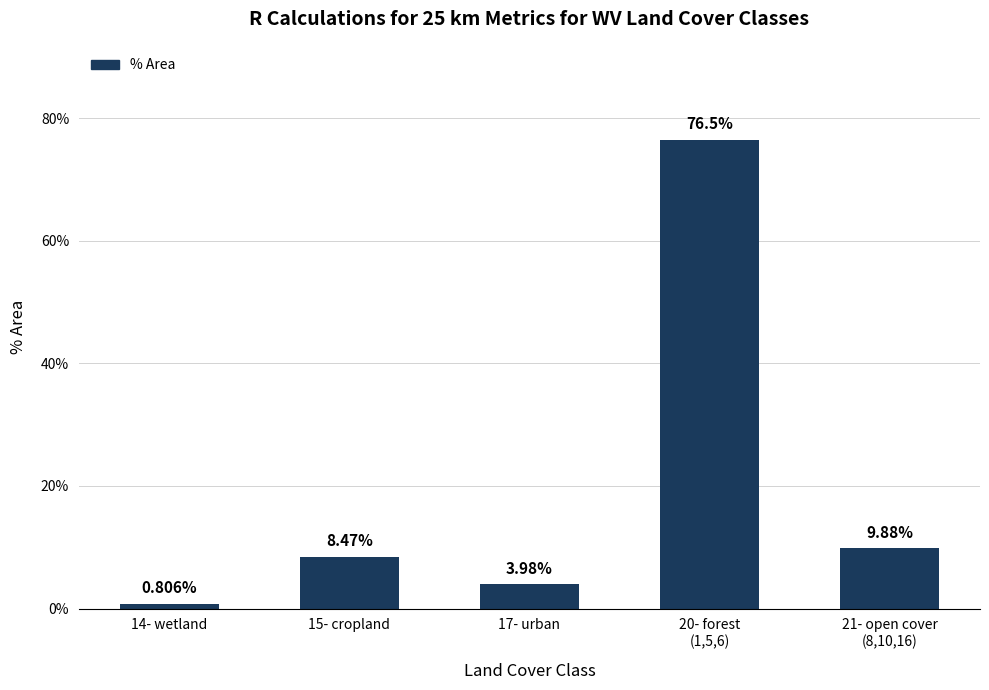

How many values are below 8?

2